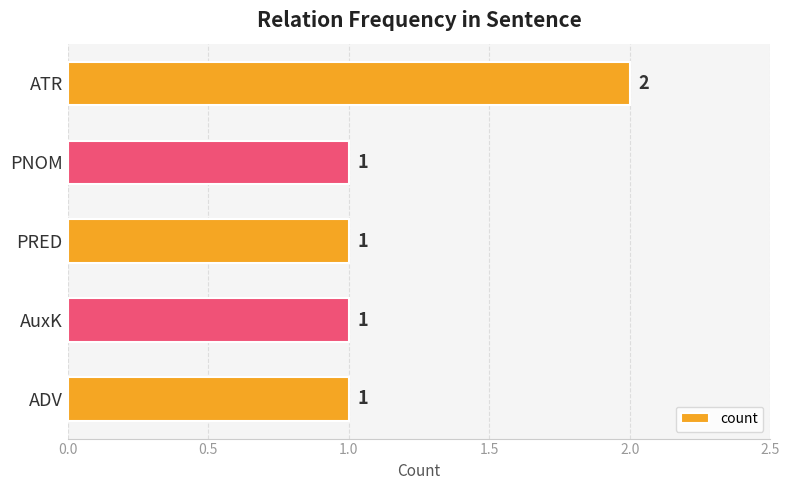

Count the values in the range 1 to 2.

5